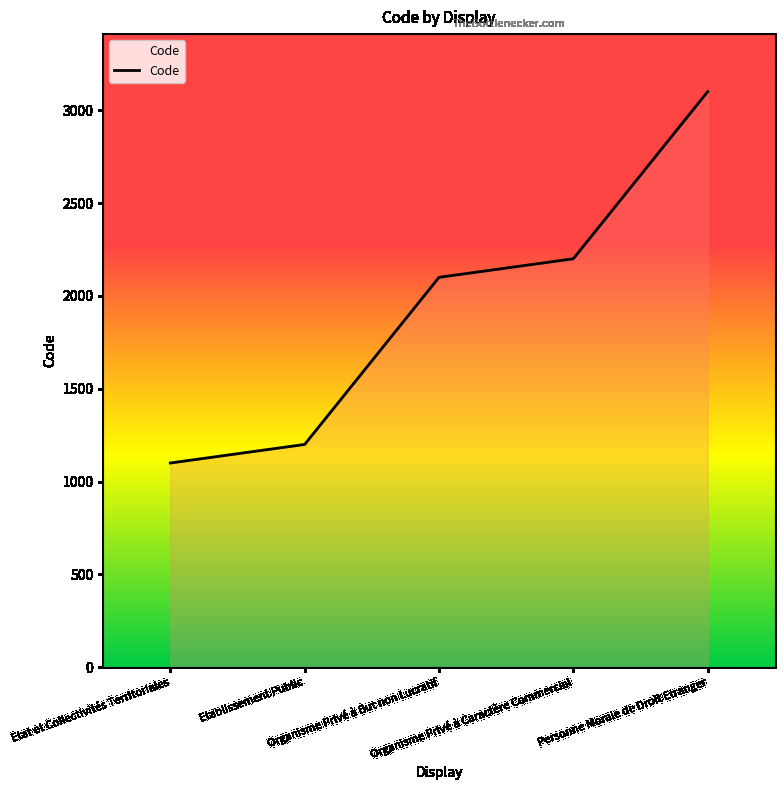

What is the greatest value displayed?

3100